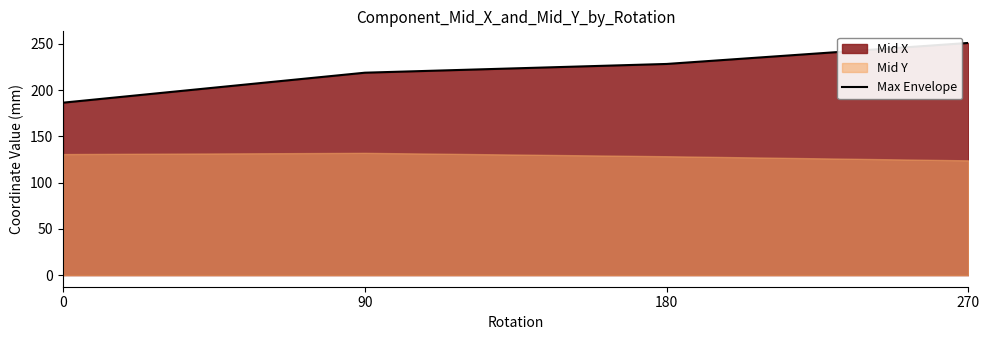

What is the difference between the values at 180 and 0?

41.9